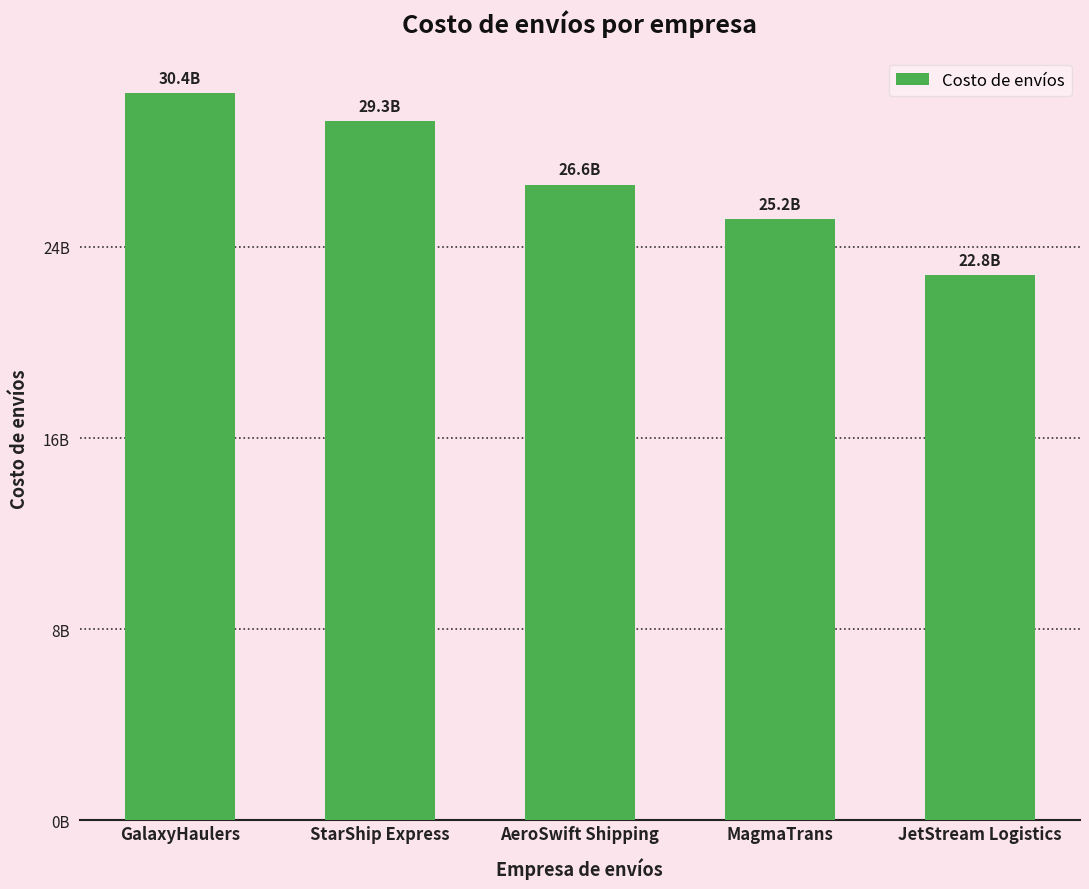

List the labels in order of value, largest first.

GalaxyHaulers, StarShip Express, AeroSwift Shipping, MagmaTrans, JetStream Logistics